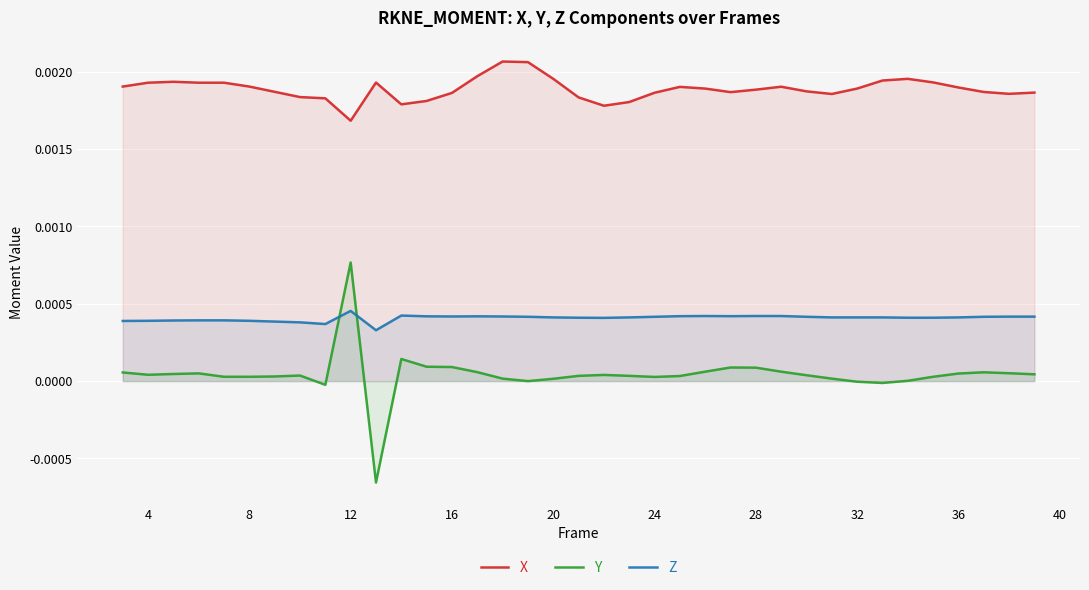

Which series has the largest total across all categories?

X